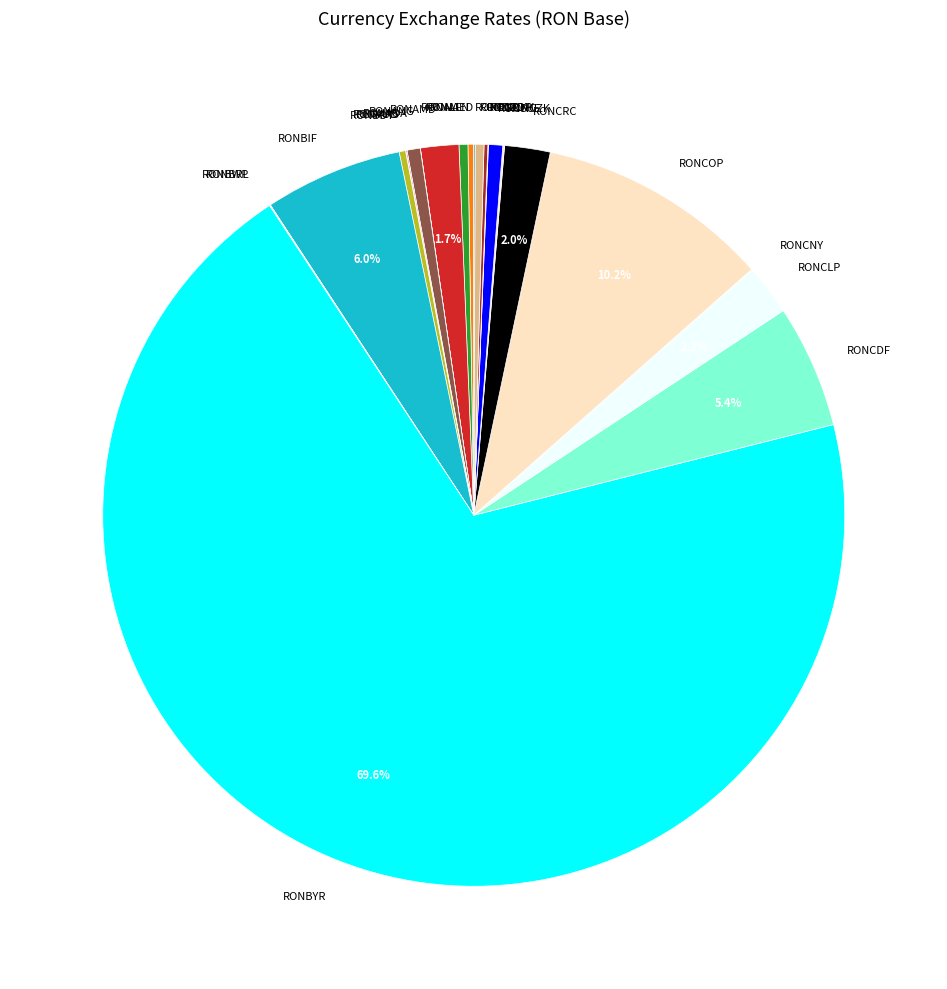

Is there any slice that represents more than half of the pie?

Yes